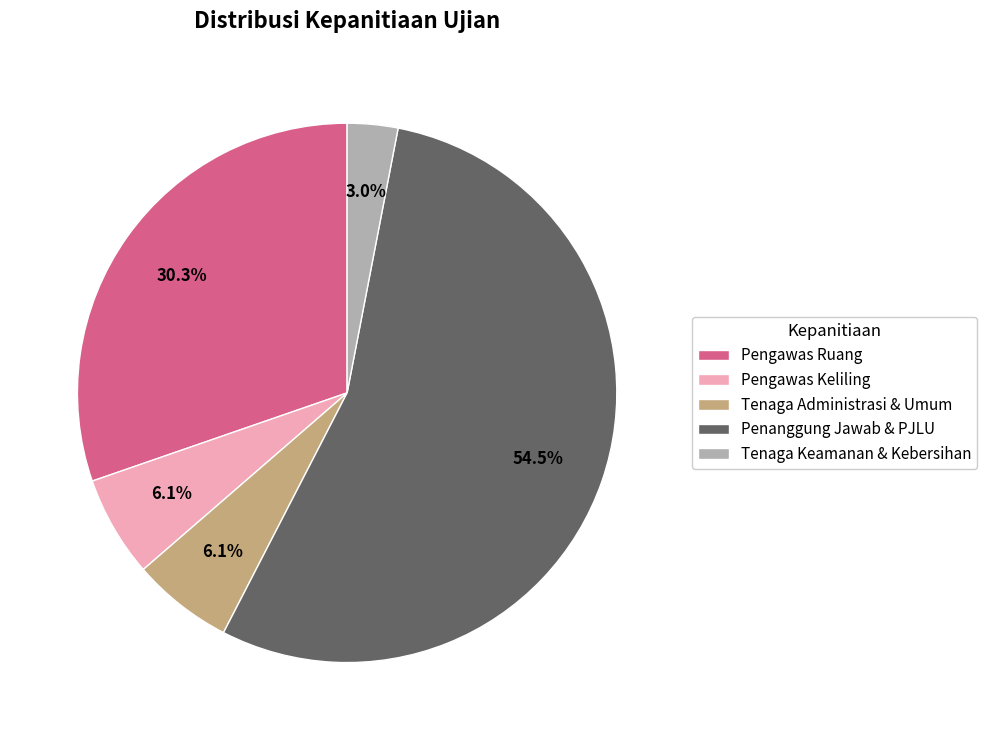

How many slices are in this pie chart?

5